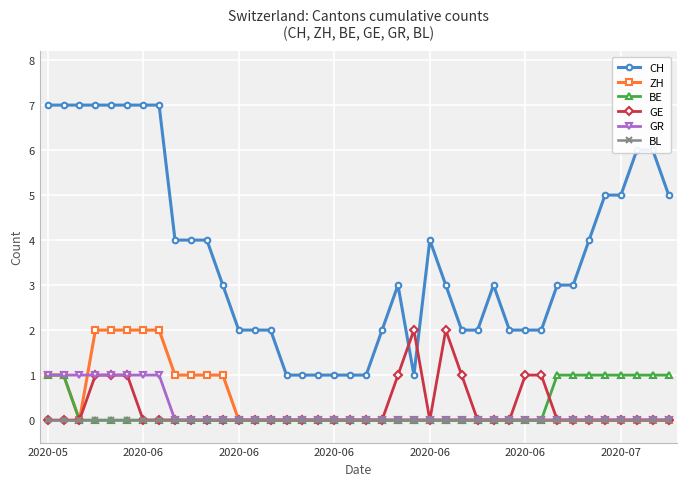

Reading left to right, transcribe all the data shown in this chart.

CH: 7	7	7	7	7	7	7	7	4	4	4	3	2	2	2	1	1	1	1	1	1	2	3	1	4	3	2	2	3	2	2	2	3	3	4	5	5	6	6	5
ZH: 1	1	0	2	2	2	2	2	1	1	1	1	0	0	0	0	0	0	0	0	0	0	0	0	0	0	0	0	0	0	0	0	0	0	0	0	0	0	0	0
BE: 1	1	0	0	0	0	0	0	0	0	0	0	0	0	0	0	0	0	0	0	0	0	0	0	0	0	0	0	0	0	0	0	1	1	1	1	1	1	1	1
GE: 0	0	0	1	1	1	0	0	0	0	0	0	0	0	0	0	0	0	0	0	0	0	1	2	0	2	1	0	0	0	1	1	0	0	0	0	0	0	0	0
GR: 1	1	1	1	1	1	1	1	0	0	0	0	0	0	0	0	0	0	0	0	0	0	0	0	0	0	0	0	0	0	0	0	0	0	0	0	0	0	0	0
BL: 0	0	0	0	0	0	0	0	0	0	0	0	0	0	0	0	0	0	0	0	0	0	0	0	0	0	0	0	0	0	0	0	0	0	0	0	0	0	0	0